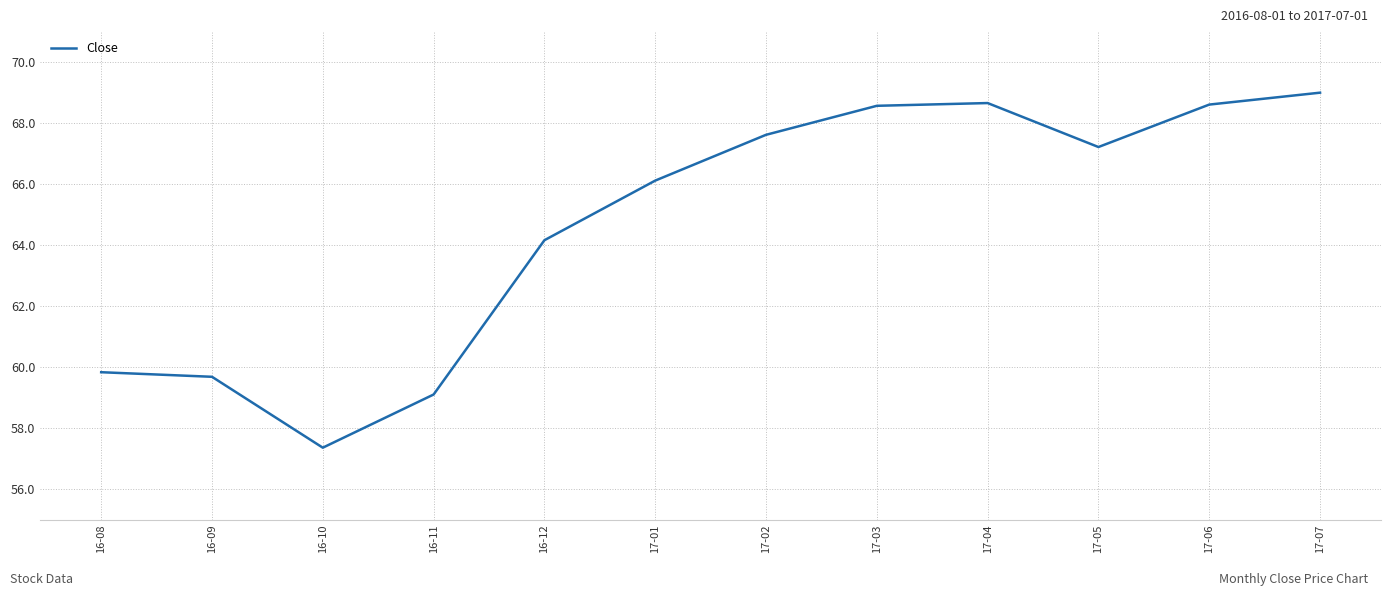

What is the sum of all values?

775.8